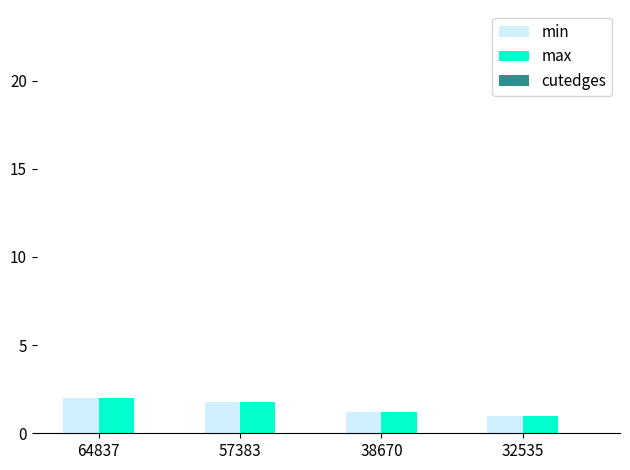

The min series shows 0.7 at 57383. True or false?

False